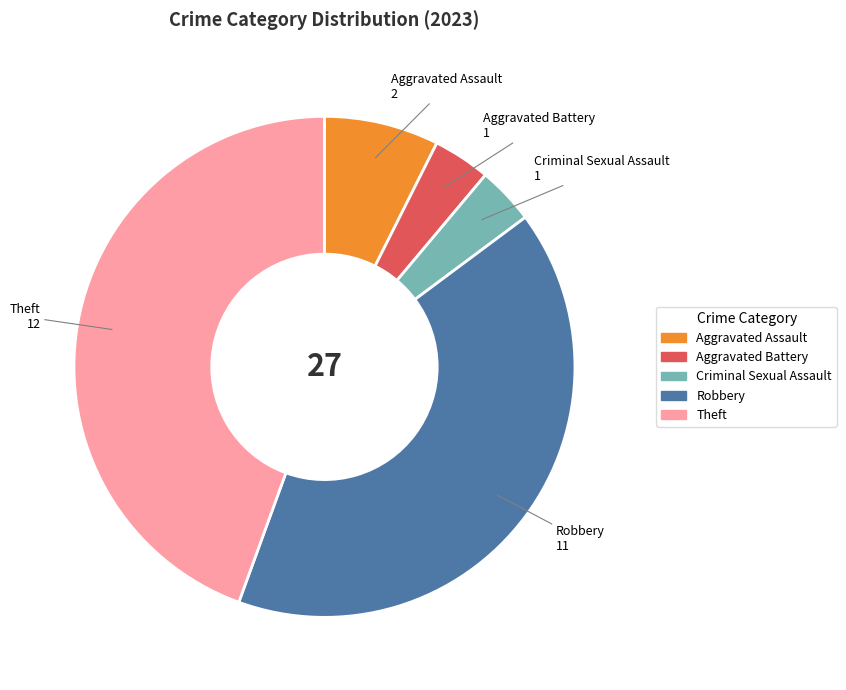

Count the number of slices in the pie.

5